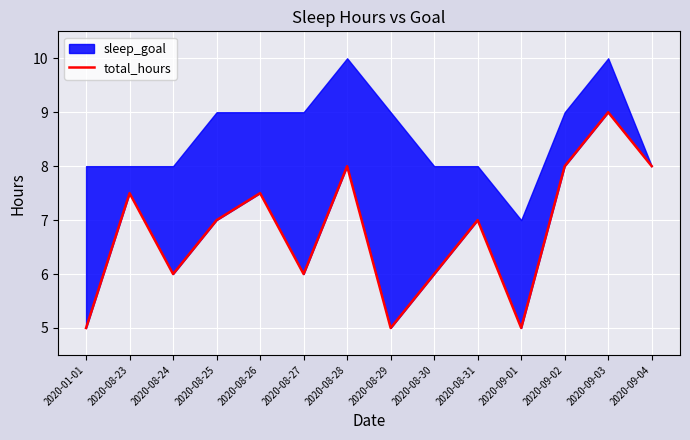

How many values are between 6 and 8?

10